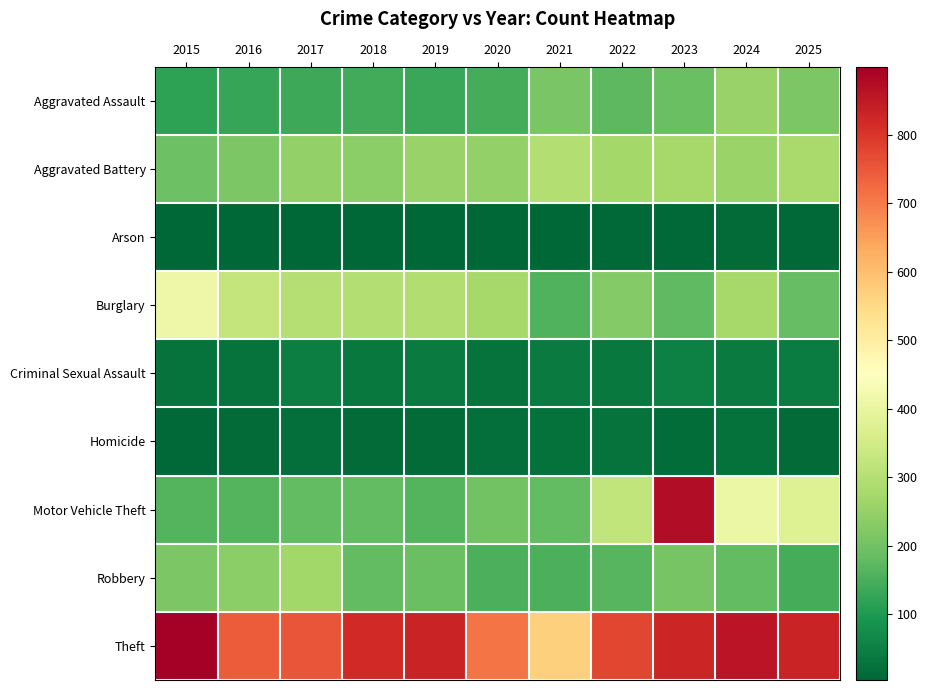

Reading right to left, transcribe all the data shown in this chart.

Aggravated Assault: 2025=214	2024=255	2023=192	2022=173	2021=211	2020=146	2019=132	2018=141	2017=135	2016=128	2015=117
Aggravated Battery: 2025=278	2024=257	2023=274	2022=271	2021=295	2020=248	2019=255	2018=238	2017=247	2016=214	2015=193
Arson: 2025=8	2024=14	2023=9	2022=8	2021=5	2020=6	2019=7	2018=4	2017=6	2016=4	2015=5
Burglary: 2025=183	2024=274	2023=178	2022=226	2021=159	2020=274	2019=292	2018=295	2017=299	2016=325	2015=413
Criminal Sexual Assault: 2025=45	2024=42	2023=52	2022=38	2021=42	2020=28	2019=41	2018=36	2017=46	2016=27	2015=26
Homicide: 2025=13	2024=24	2023=17	2022=25	2021=24	2020=21	2019=12	2018=11	2017=18	2016=13	2015=10
Motor Vehicle Theft: 2025=377	2024=408	2023=874	2022=321	2021=181	2020=203	2019=164	2018=181	2017=181	2016=162	2015=163
Robbery: 2025=147	2024=179	2023=208	2022=168	2021=153	2020=154	2019=191	2018=180	2017=269	2016=238	2015=217
Theft: 2025=831	2024=860	2023=826	2022=774	2021=569	2020=708	2019=832	2018=822	2017=754	2016=743	2015=899